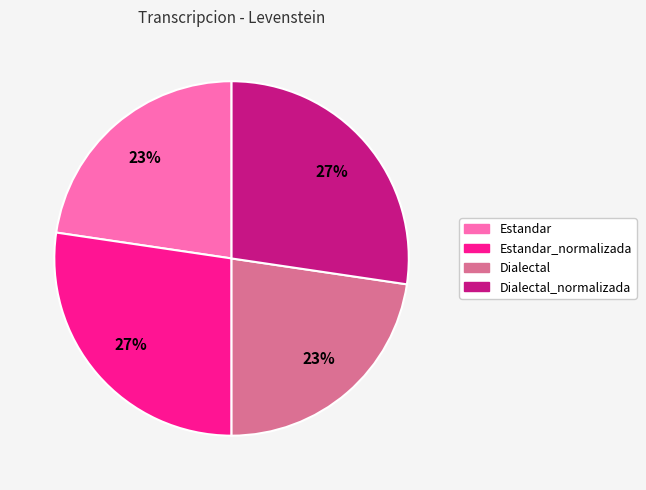

Is there any slice that represents more than half of the pie?

No